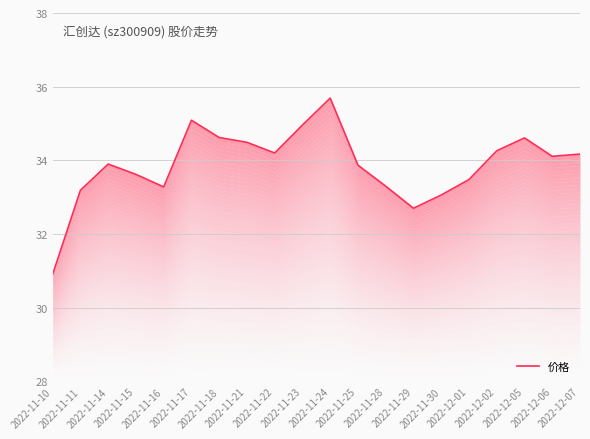

What is the sum of the values at 2022-11-14 and 2022-12-06?

68.0